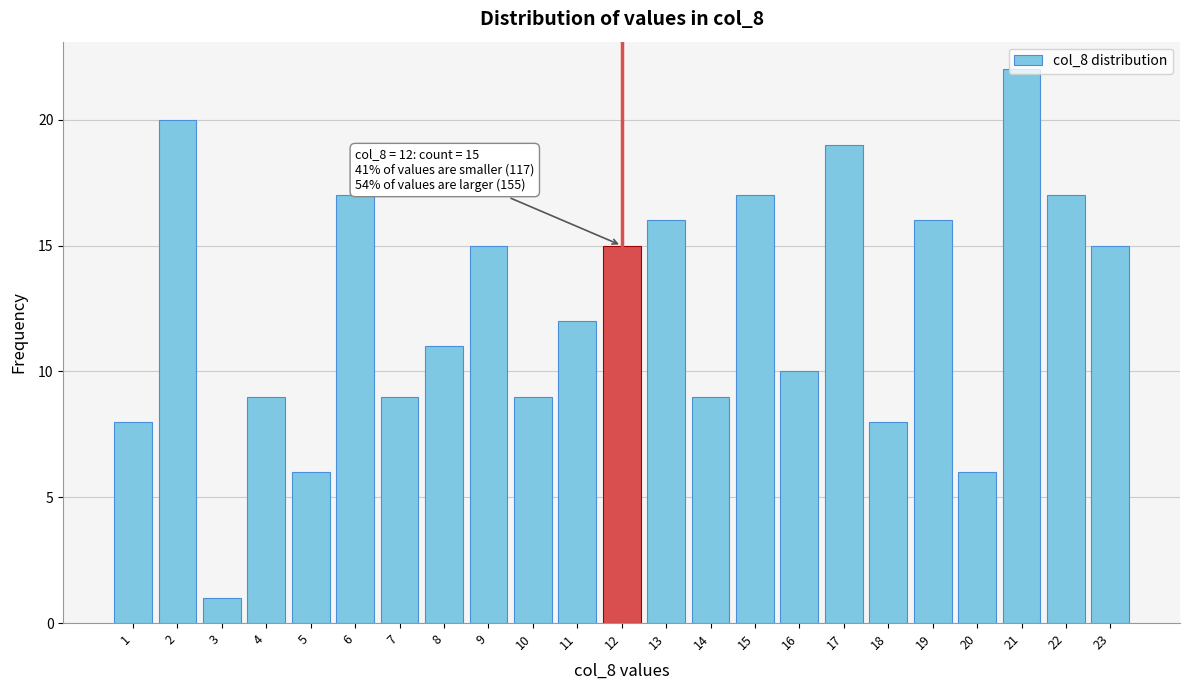

Read the value at 5.

6